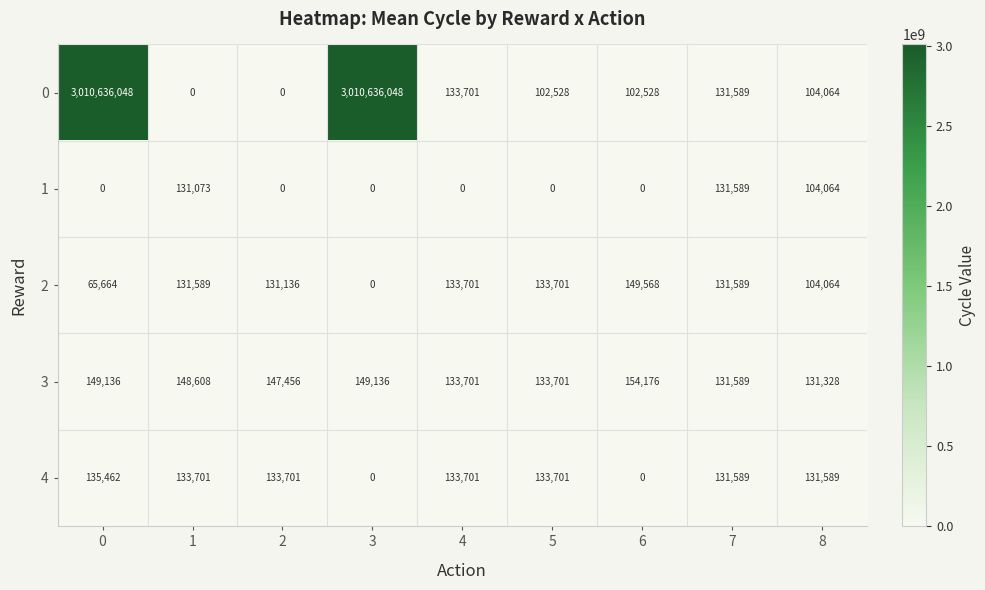

The value of 3 at 6 is 154176. True or false?

True